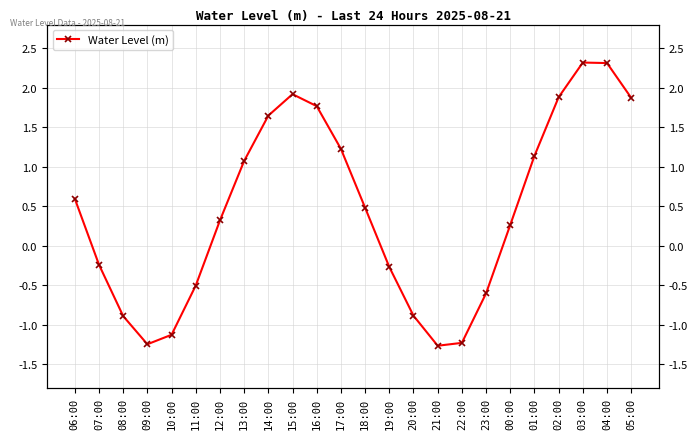

List the labels in order of value, largest first.

03:00, 04:00, 15:00, 02:00, 05:00, 16:00, 14:00, 17:00, 01:00, 13:00, 06:00, 18:00, 12:00, 00:00, 07:00, 19:00, 11:00, 23:00, 20:00, 08:00, 10:00, 22:00, 09:00, 21:00